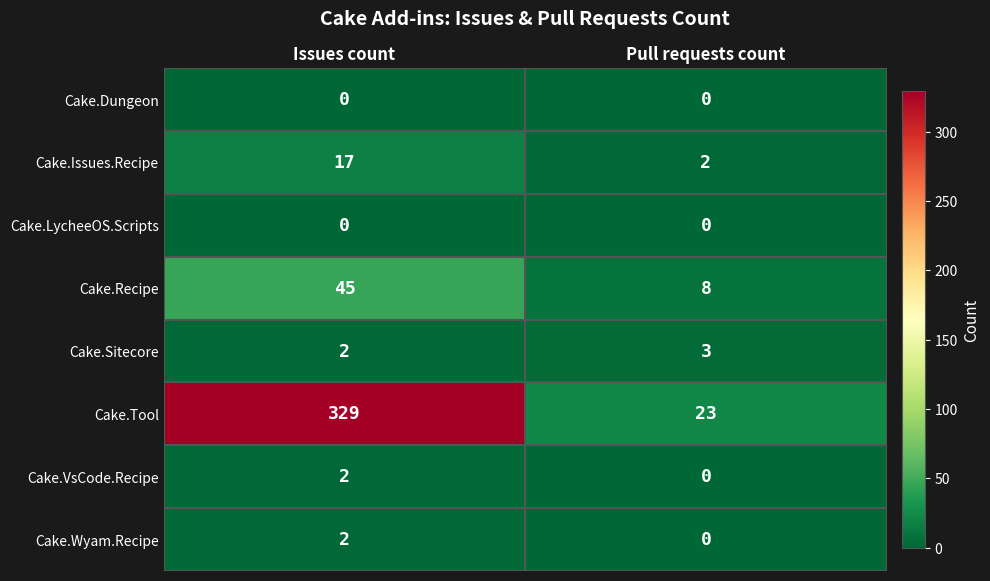

Rank the categories by Cake.Issues.Recipe value from highest to lowest.

Issues count, Pull requests count